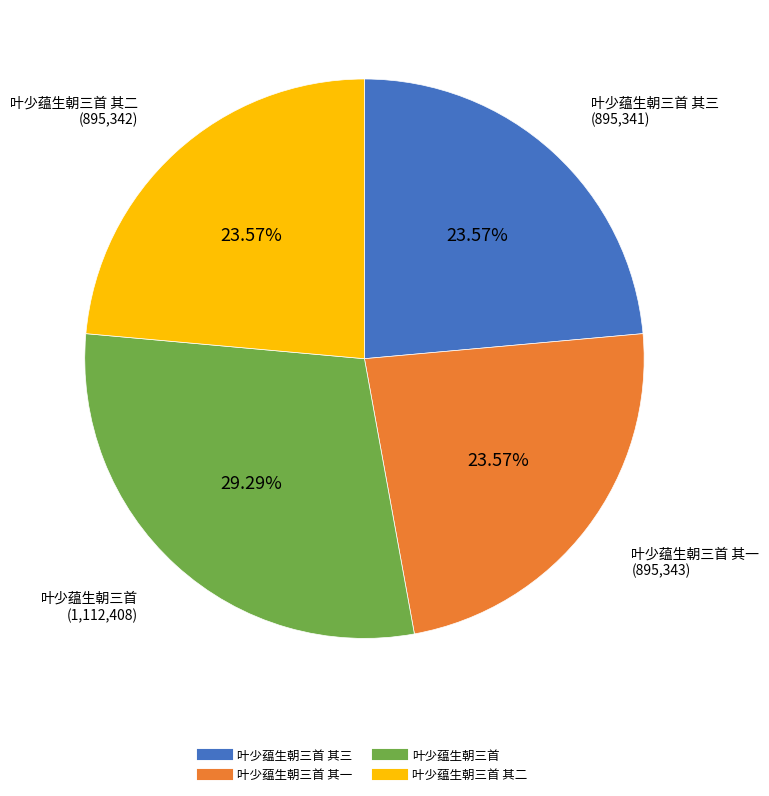

Is there any slice that represents more than half of the pie?

No